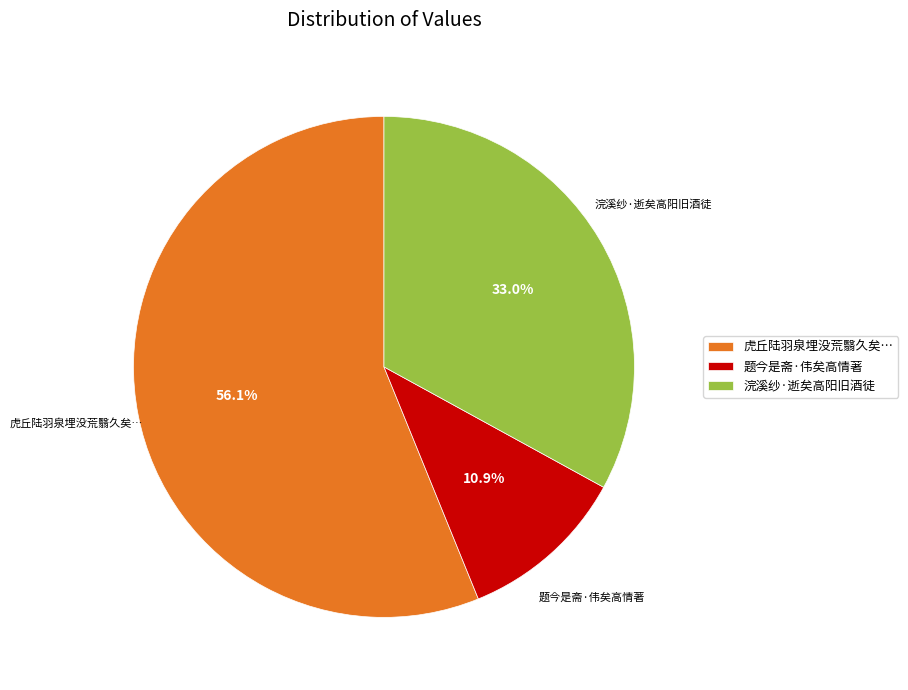

Does 题今是斋·伟矣高情著 represent more than half of the total?

No